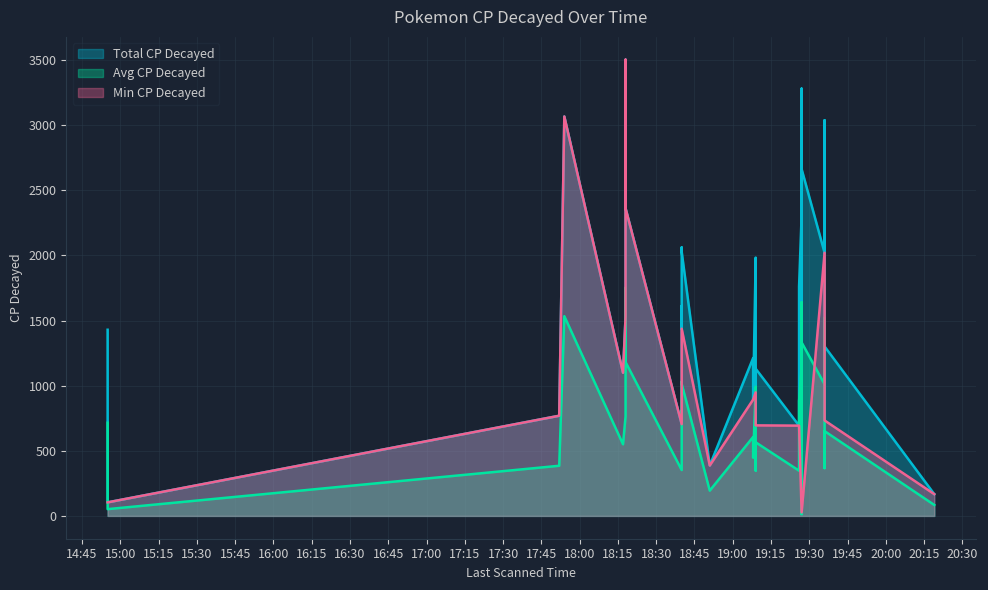

At how many categories does at least one series exceed 1570?

16